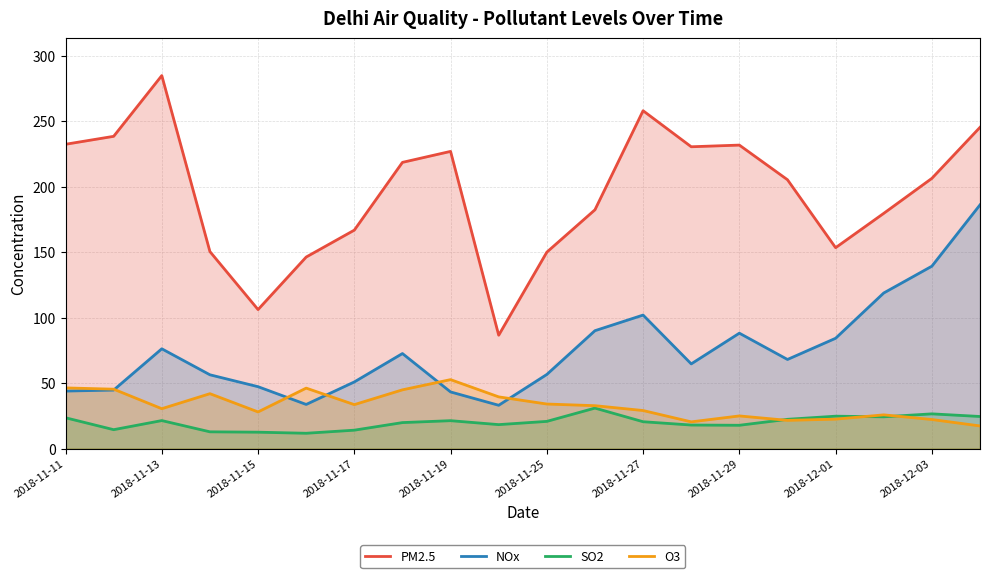

True or false: NOx and PM2.5 cross at least once.

False